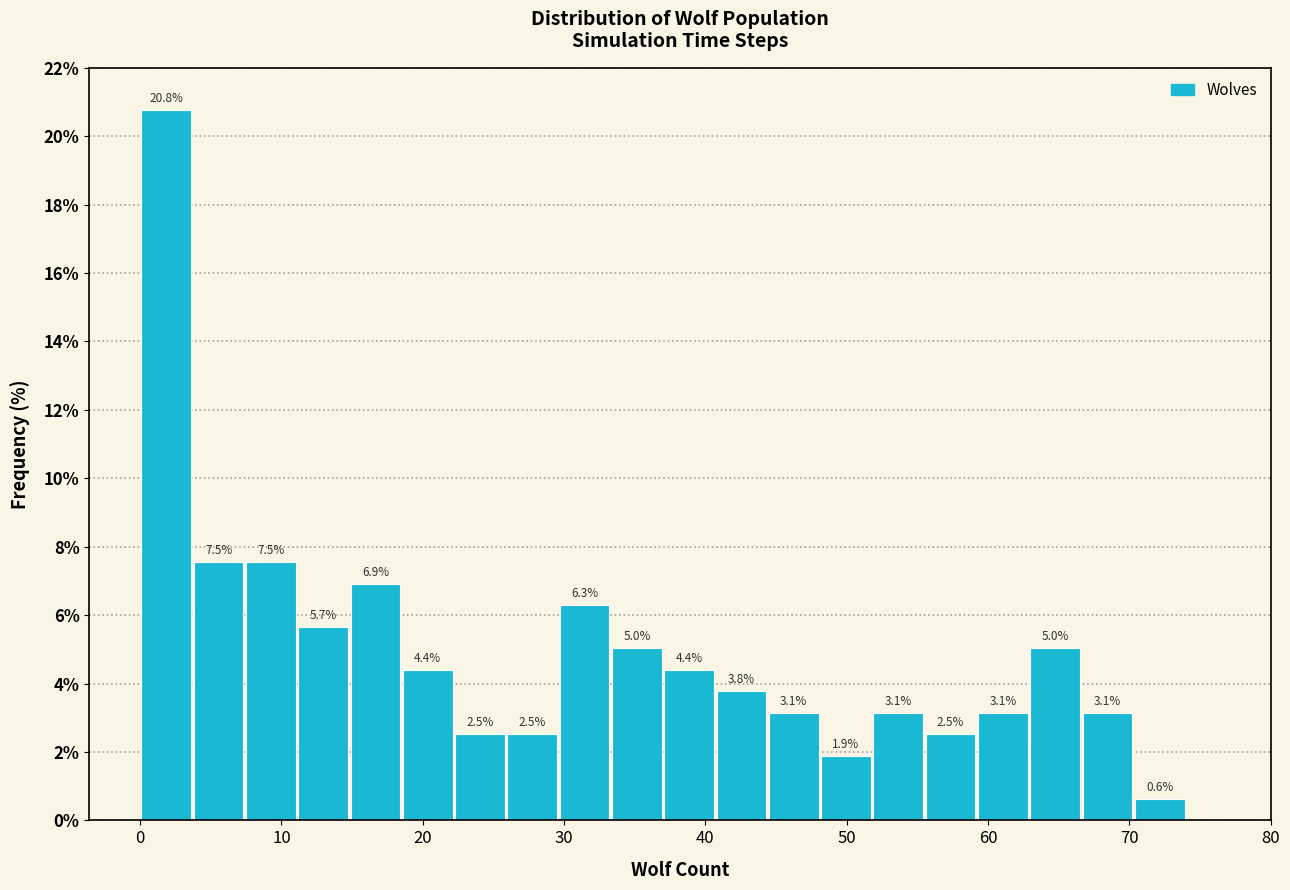

Around what value on the x-axis is the tallest bar? Give the approximate position of its centre, as read against the axis.

2